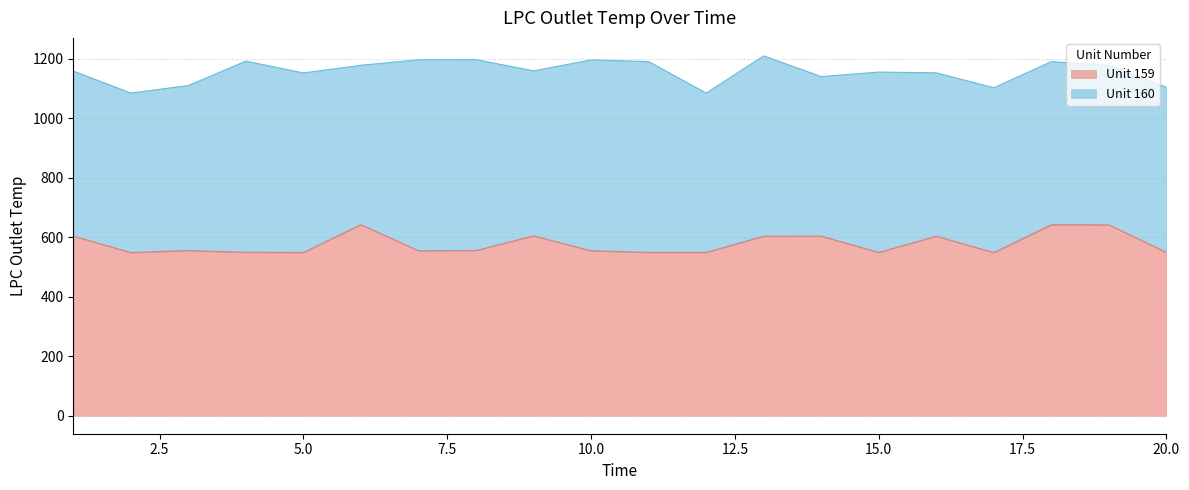

Does the chart have visible grid lines?

Yes